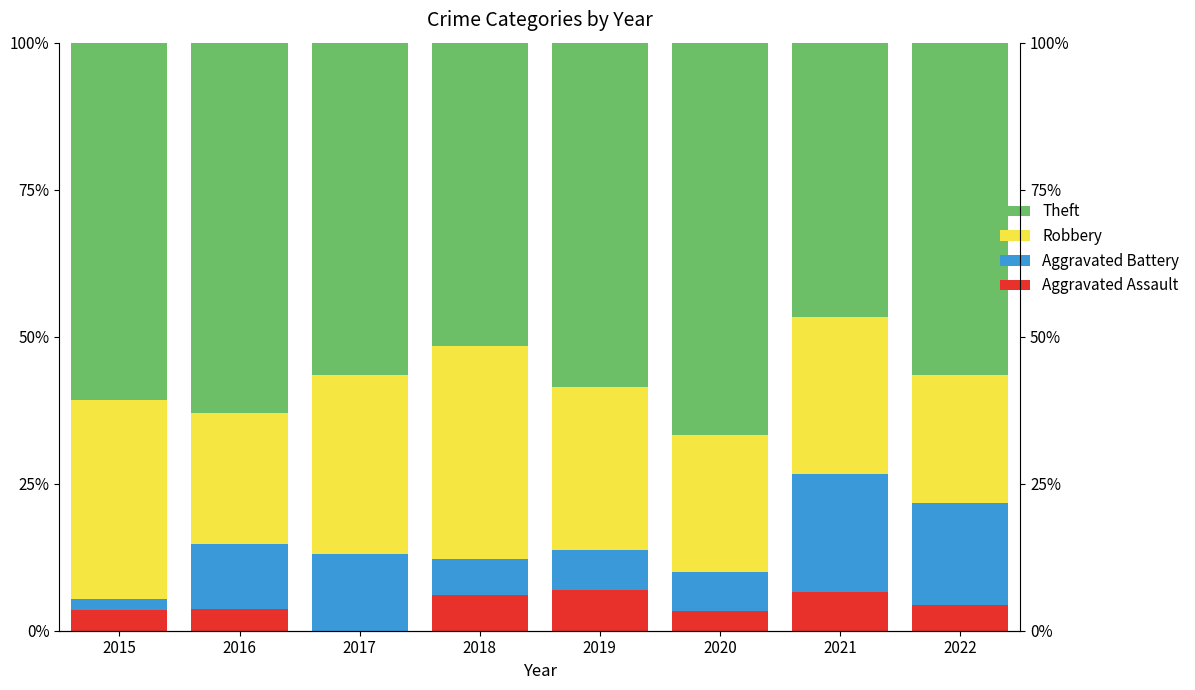

Reading left to right, what are all the values shown in this chart?

Aggravated Assault: 2015=3.6	2016=3.7	2017=0.0	2018=6.1	2019=6.9	2020=3.3	2021=6.7	2022=4.3
Aggravated Battery: 2015=1.8	2016=11.1	2017=13.0	2018=6.1	2019=6.9	2020=6.7	2021=20.0	2022=17.4
Robbery: 2015=33.9	2016=22.2	2017=30.4	2018=36.4	2019=27.6	2020=23.3	2021=26.7	2022=21.7
Theft: 2015=60.7	2016=63.0	2017=56.5	2018=51.5	2019=58.6	2020=66.7	2021=46.7	2022=56.5